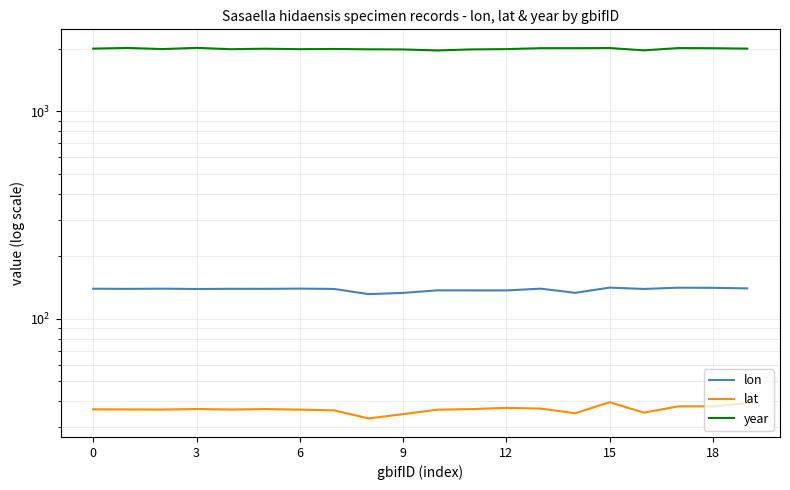

How many lines are shown in the chart?

3